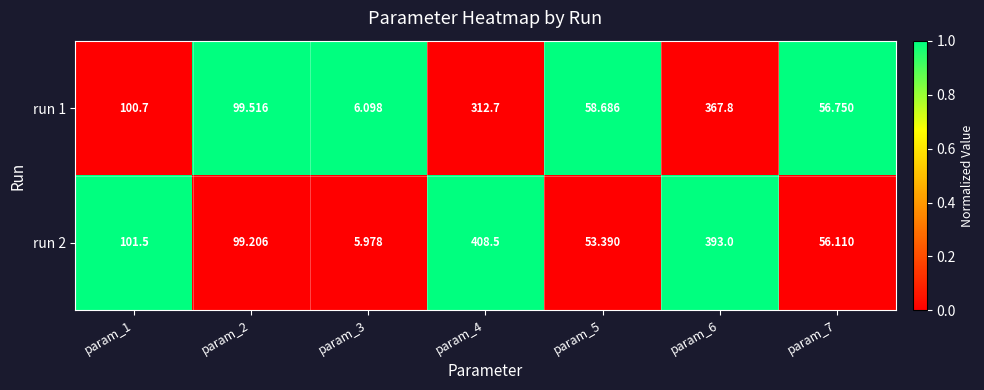

Is the value of run 1 at param_5 greater than the value of run 2 at param_3?

Yes